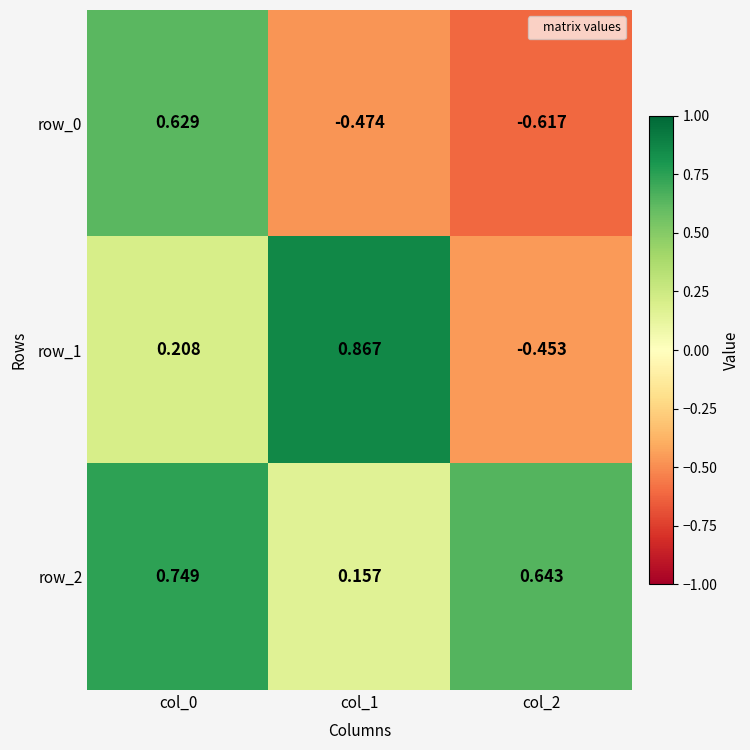

Is the value of row_2 at col_2 greater than the value of row_1 at col_0?

Yes